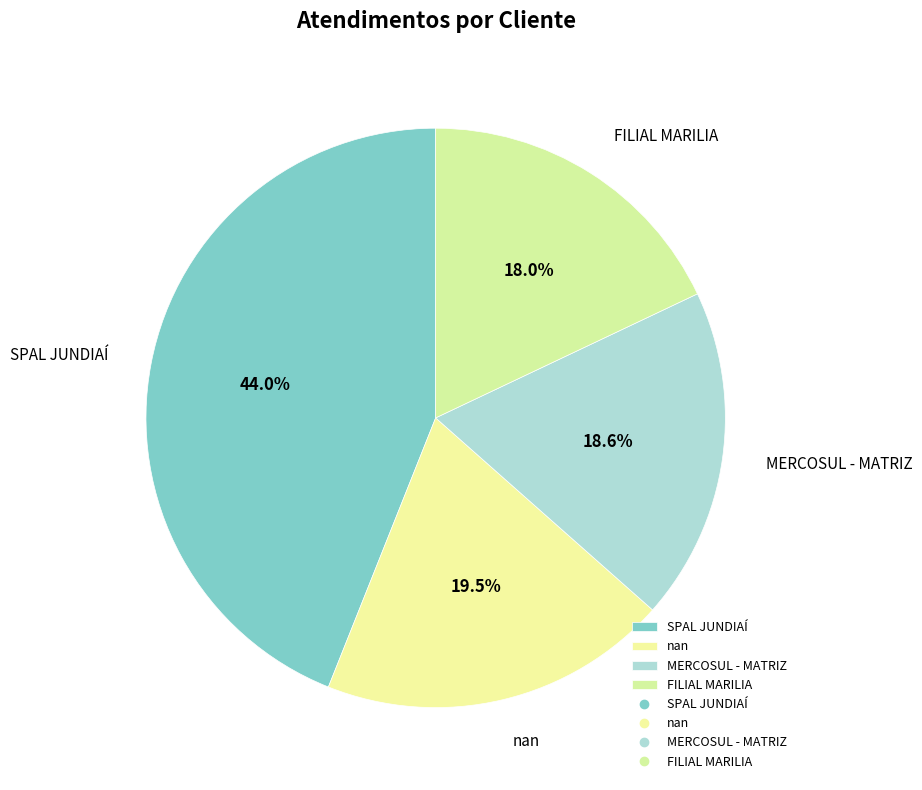

How much of the chart is everything except nan?

80.5%